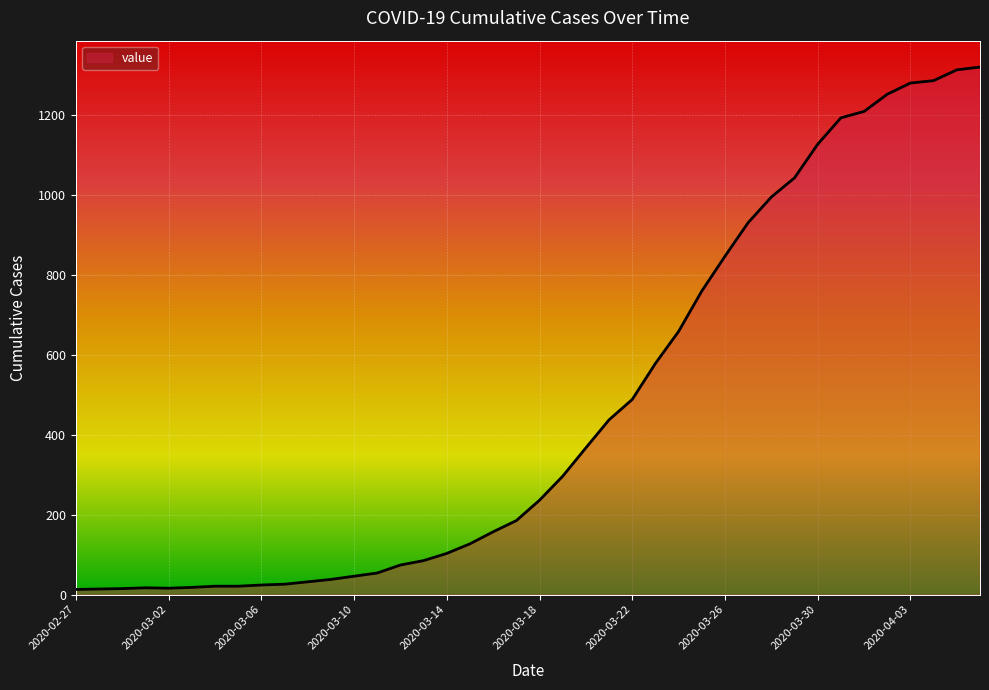

What is the maximum value shown in the chart?

1319